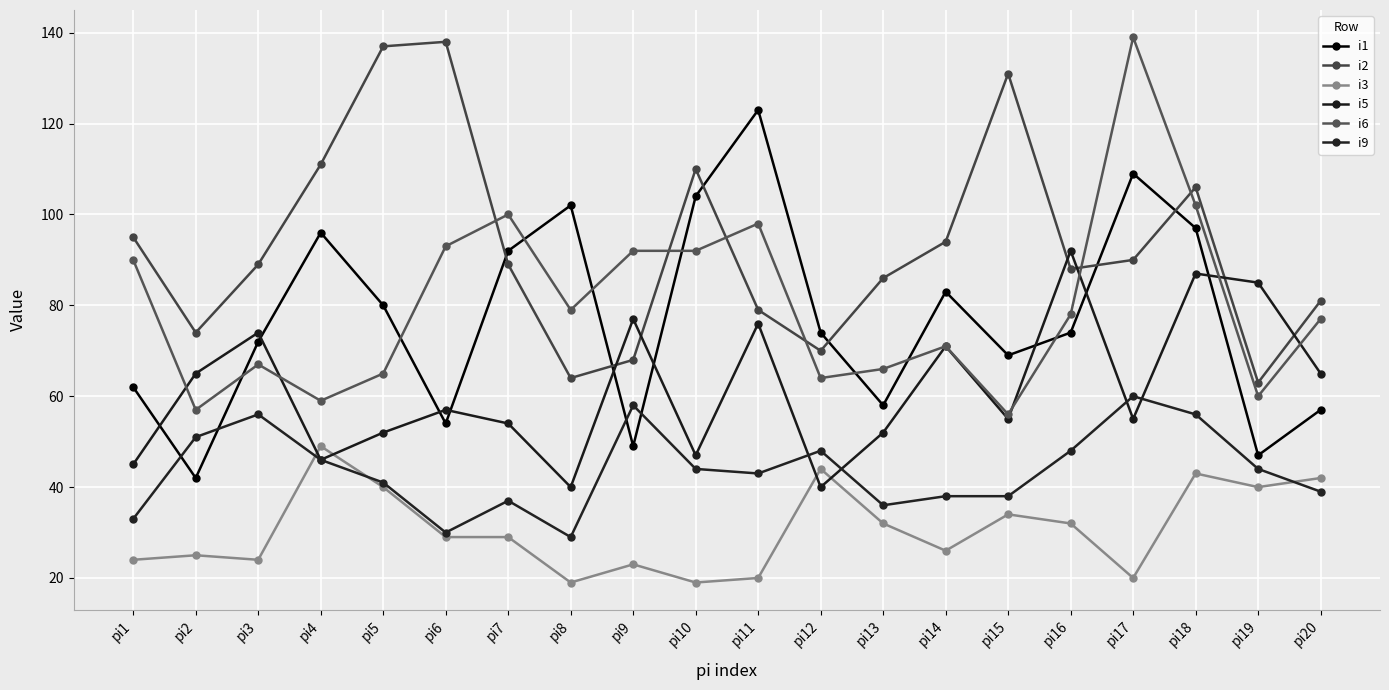

What is the difference between the i5 values at pi2 and pi8?

25